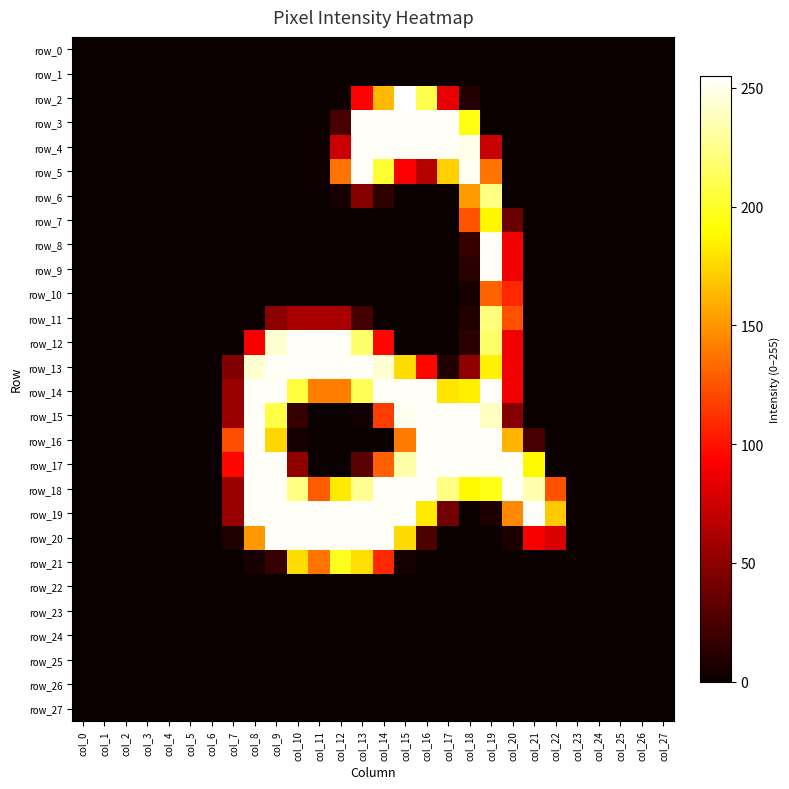

Reading left to right, extract all data points from this chart.

row_0: col_0=0	col_1=0	col_2=0	col_3=0	col_4=0	col_5=0	col_6=0	col_7=0	col_8=0	col_9=0	col_10=0	col_11=0	col_12=0	col_13=0	col_14=0	col_15=0	col_16=0	col_17=0	col_18=0	col_19=0	col_20=0	col_21=0	col_22=0	col_23=0	col_24=0	col_25=0	col_26=0	col_27=0
row_1: col_0=0	col_1=0	col_2=0	col_3=0	col_4=0	col_5=0	col_6=0	col_7=0	col_8=0	col_9=0	col_10=0	col_11=0	col_12=0	col_13=0	col_14=0	col_15=0	col_16=0	col_17=0	col_18=0	col_19=0	col_20=0	col_21=0	col_22=0	col_23=0	col_24=0	col_25=0	col_26=0	col_27=0
row_2: col_0=0	col_1=0	col_2=0	col_3=0	col_4=0	col_5=0	col_6=0	col_7=0	col_8=0	col_9=0	col_10=0	col_11=0	col_12=2	col_13=93	col_14=164	col_15=255	col_16=210	col_17=84	col_18=9	col_19=0	col_20=0	col_21=0	col_22=0	col_23=0	col_24=0	col_25=0	col_26=0	col_27=0
row_3: col_0=0	col_1=0	col_2=0	col_3=0	col_4=0	col_5=0	col_6=0	col_7=0	col_8=0	col_9=0	col_10=0	col_11=0	col_12=24	col_13=253	col_14=253	col_15=253	col_16=253	col_17=253	col_18=195	col_19=0	col_20=0	col_21=0	col_22=0	col_23=0	col_24=0	col_25=0	col_26=0	col_27=0
row_4: col_0=0	col_1=0	col_2=0	col_3=0	col_4=0	col_5=0	col_6=0	col_7=0	col_8=0	col_9=0	col_10=0	col_11=2	col_12=73	col_13=253	col_14=253	col_15=253	col_16=253	col_17=253	col_18=249	col_19=72	col_20=0	col_21=0	col_22=0	col_23=0	col_24=0	col_25=0	col_26=0	col_27=0
row_5: col_0=0	col_1=0	col_2=0	col_3=0	col_4=0	col_5=0	col_6=0	col_7=0	col_8=0	col_9=0	col_10=0	col_11=2	col_12=137	col_13=253	col_14=203	col_15=92	col_16=65	col_17=172	col_18=252	col_19=138	col_20=0	col_21=0	col_22=0	col_23=0	col_24=0	col_25=0	col_26=0	col_27=0
row_6: col_0=0	col_1=0	col_2=0	col_3=0	col_4=0	col_5=0	col_6=0	col_7=0	col_8=0	col_9=0	col_10=0	col_11=0	col_12=5	col_13=47	col_14=14	col_15=0	col_16=0	col_17=0	col_18=152	col_19=224	col_20=0	col_21=0	col_22=0	col_23=0	col_24=0	col_25=0	col_26=0	col_27=0
row_7: col_0=0	col_1=0	col_2=0	col_3=0	col_4=0	col_5=0	col_6=0	col_7=0	col_8=0	col_9=0	col_10=0	col_11=0	col_12=0	col_13=0	col_14=0	col_15=0	col_16=0	col_17=0	col_18=125	col_19=187	col_20=37	col_21=0	col_22=0	col_23=0	col_24=0	col_25=0	col_26=0	col_27=0
row_8: col_0=0	col_1=0	col_2=0	col_3=0	col_4=0	col_5=0	col_6=0	col_7=0	col_8=0	col_9=0	col_10=0	col_11=0	col_12=0	col_13=0	col_14=0	col_15=0	col_16=0	col_17=0	col_18=17	col_19=253	col_20=88	col_21=0	col_22=0	col_23=0	col_24=0	col_25=0	col_26=0	col_27=0
row_9: col_0=0	col_1=0	col_2=0	col_3=0	col_4=0	col_5=0	col_6=0	col_7=0	col_8=0	col_9=0	col_10=0	col_11=0	col_12=0	col_13=0	col_14=0	col_15=0	col_16=0	col_17=0	col_18=12	col_19=253	col_20=88	col_21=0	col_22=0	col_23=0	col_24=0	col_25=0	col_26=0	col_27=0
row_10: col_0=0	col_1=0	col_2=0	col_3=0	col_4=0	col_5=0	col_6=0	col_7=0	col_8=0	col_9=0	col_10=0	col_11=0	col_12=0	col_13=0	col_14=0	col_15=0	col_16=0	col_17=0	col_18=5	col_19=131	col_20=108	col_21=0	col_22=0	col_23=0	col_24=0	col_25=0	col_26=0	col_27=0
row_11: col_0=0	col_1=0	col_2=0	col_3=0	col_4=0	col_5=0	col_6=0	col_7=0	col_8=0	col_9=49	col_10=60	col_11=60	col_12=60	col_13=22	col_14=0	col_15=0	col_16=0	col_17=0	col_18=9	col_19=222	col_20=124	col_21=0	col_22=0	col_23=0	col_24=0	col_25=0	col_26=0	col_27=0
row_12: col_0=0	col_1=0	col_2=0	col_3=0	col_4=0	col_5=0	col_6=0	col_7=0	col_8=91	col_9=243	col_10=253	col_11=253	col_12=253	col_13=217	col_14=95	col_15=0	col_16=0	col_17=0	col_18=12	col_19=217	col_20=88	col_21=0	col_22=0	col_23=0	col_24=0	col_25=0	col_26=0	col_27=0
row_13: col_0=0	col_1=0	col_2=0	col_3=0	col_4=0	col_5=0	col_6=0	col_7=45	col_8=243	col_9=253	col_10=253	col_11=253	col_12=253	col_13=253	col_14=244	col_15=177	col_16=95	col_17=9	col_18=51	col_19=185	col_20=88	col_21=0	col_22=0	col_23=0	col_24=0	col_25=0	col_26=0	col_27=0
row_14: col_0=0	col_1=0	col_2=0	col_3=0	col_4=0	col_5=0	col_6=0	col_7=54	col_8=253	col_9=253	col_10=206	col_11=141	col_12=141	col_13=212	col_14=253	col_15=253	col_16=253	col_17=180	col_18=185	col_19=253	col_20=88	col_21=0	col_22=0	col_23=0	col_24=0	col_25=0	col_26=0	col_27=0
row_15: col_0=0	col_1=0	col_2=0	col_3=0	col_4=0	col_5=0	col_6=0	col_7=54	col_8=253	col_9=208	col_10=17	col_11=0	col_12=0	col_13=3	col_14=116	col_15=251	col_16=253	col_17=253	col_18=253	col_19=239	col_20=47	col_21=0	col_22=0	col_23=0	col_24=0	col_25=0	col_26=0	col_27=0
row_16: col_0=0	col_1=0	col_2=0	col_3=0	col_4=0	col_5=0	col_6=0	col_7=123	col_8=253	col_9=175	col_10=4	col_11=0	col_12=0	col_13=0	col_14=0	col_15=140	col_16=253	col_17=253	col_18=253	col_19=253	col_20=162	col_21=23	col_22=0	col_23=0	col_24=0	col_25=0	col_26=0	col_27=0
row_17: col_0=0	col_1=0	col_2=0	col_3=0	col_4=0	col_5=0	col_6=0	col_7=95	col_8=253	col_9=253	col_10=51	col_11=0	col_12=0	col_13=30	col_14=130	col_15=233	col_16=253	col_17=253	col_18=253	col_19=253	col_20=253	col_21=188	col_22=0	col_23=0	col_24=0	col_25=0	col_26=0	col_27=0
row_18: col_0=0	col_1=0	col_2=0	col_3=0	col_4=0	col_5=0	col_6=0	col_7=54	col_8=253	col_9=253	col_10=224	col_11=128	col_12=183	col_13=227	col_14=253	col_15=253	col_16=253	col_17=224	col_18=188	col_19=196	col_20=253	col_21=235	col_22=124	col_23=0	col_24=0	col_25=0	col_26=0	col_27=0
row_19: col_0=0	col_1=0	col_2=0	col_3=0	col_4=0	col_5=0	col_6=0	col_7=54	col_8=253	col_9=253	col_10=253	col_11=253	col_12=253	col_13=253	col_14=253	col_15=253	col_16=183	col_17=40	col_18=0	col_19=7	col_20=145	col_21=253	col_22=170	col_23=0	col_24=0	col_25=0	col_26=0	col_27=0
row_20: col_0=0	col_1=0	col_2=0	col_3=0	col_4=0	col_5=0	col_6=0	col_7=8	col_8=151	col_9=253	col_10=253	col_11=253	col_12=253	col_13=253	col_14=253	col_15=176	col_16=25	col_17=0	col_18=0	col_19=0	col_20=7	col_21=90	col_22=79	col_23=0	col_24=0	col_25=0	col_26=0	col_27=0
row_21: col_0=0	col_1=0	col_2=0	col_3=0	col_4=0	col_5=0	col_6=0	col_7=0	col_8=5	col_9=17	col_10=177	col_11=137	col_12=198	col_13=178	col_14=108	col_15=4	col_16=0	col_17=0	col_18=0	col_19=0	col_20=0	col_21=0	col_22=0	col_23=0	col_24=0	col_25=0	col_26=0	col_27=0
row_22: col_0=0	col_1=0	col_2=0	col_3=0	col_4=0	col_5=0	col_6=0	col_7=0	col_8=0	col_9=0	col_10=0	col_11=0	col_12=0	col_13=0	col_14=0	col_15=0	col_16=0	col_17=0	col_18=0	col_19=0	col_20=0	col_21=0	col_22=0	col_23=0	col_24=0	col_25=0	col_26=0	col_27=0
row_23: col_0=0	col_1=0	col_2=0	col_3=0	col_4=0	col_5=0	col_6=0	col_7=0	col_8=0	col_9=0	col_10=0	col_11=0	col_12=0	col_13=0	col_14=0	col_15=0	col_16=0	col_17=0	col_18=0	col_19=0	col_20=0	col_21=0	col_22=0	col_23=0	col_24=0	col_25=0	col_26=0	col_27=0
row_24: col_0=0	col_1=0	col_2=0	col_3=0	col_4=0	col_5=0	col_6=0	col_7=0	col_8=0	col_9=0	col_10=0	col_11=0	col_12=0	col_13=0	col_14=0	col_15=0	col_16=0	col_17=0	col_18=0	col_19=0	col_20=0	col_21=0	col_22=0	col_23=0	col_24=0	col_25=0	col_26=0	col_27=0
row_25: col_0=0	col_1=0	col_2=0	col_3=0	col_4=0	col_5=0	col_6=0	col_7=0	col_8=0	col_9=0	col_10=0	col_11=0	col_12=0	col_13=0	col_14=0	col_15=0	col_16=0	col_17=0	col_18=0	col_19=0	col_20=0	col_21=0	col_22=0	col_23=0	col_24=0	col_25=0	col_26=0	col_27=0
row_26: col_0=0	col_1=0	col_2=0	col_3=0	col_4=0	col_5=0	col_6=0	col_7=0	col_8=0	col_9=0	col_10=0	col_11=0	col_12=0	col_13=0	col_14=0	col_15=0	col_16=0	col_17=0	col_18=0	col_19=0	col_20=0	col_21=0	col_22=0	col_23=0	col_24=0	col_25=0	col_26=0	col_27=0
row_27: col_0=0	col_1=0	col_2=0	col_3=0	col_4=0	col_5=0	col_6=0	col_7=0	col_8=0	col_9=0	col_10=0	col_11=0	col_12=0	col_13=0	col_14=0	col_15=0	col_16=0	col_17=0	col_18=0	col_19=0	col_20=0	col_21=0	col_22=0	col_23=0	col_24=0	col_25=0	col_26=0	col_27=0